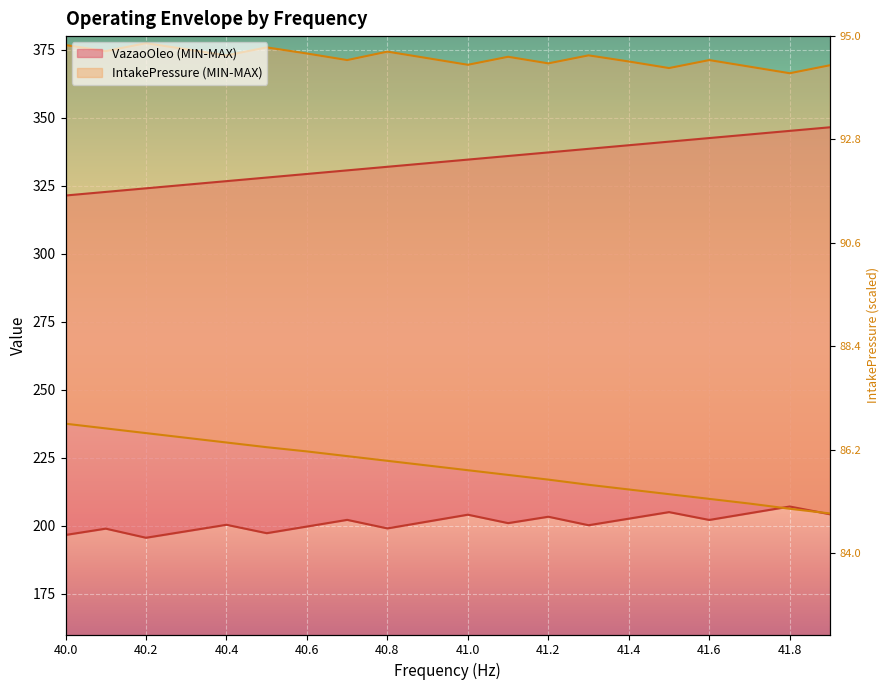

Which category has the lowest value in the IntakePressure_MAX series?

41.8